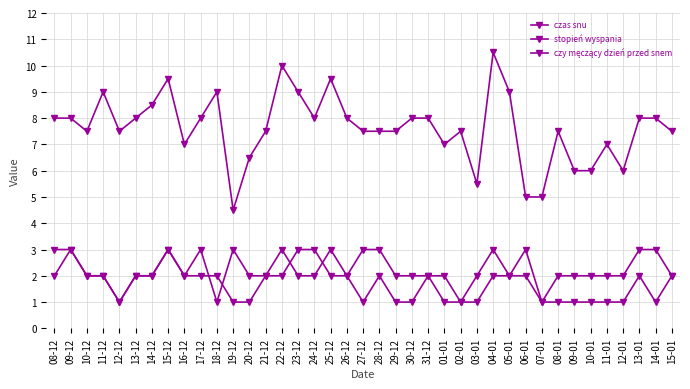

List the labels in order of czas snu value, smallest first.

19-12, 06-01, 07-01, 03-01, 09-01, 10-01, 12-01, 20-12, 16-12, 01-01, 11-01, 10-12, 12-12, 21-12, 27-12, 28-12, 29-12, 02-01, 08-01, 15-01, 08-12, 09-12, 13-12, 17-12, 24-12, 26-12, 30-12, 31-12, 13-01, 14-01, 14-12, 11-12, 18-12, 23-12, 05-01, 15-12, 25-12, 22-12, 04-01